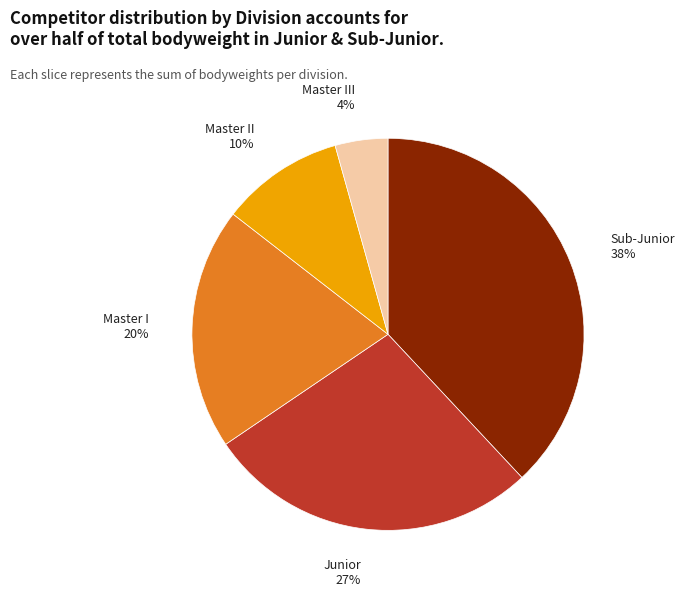

Is there any slice that represents more than half of the pie?

No